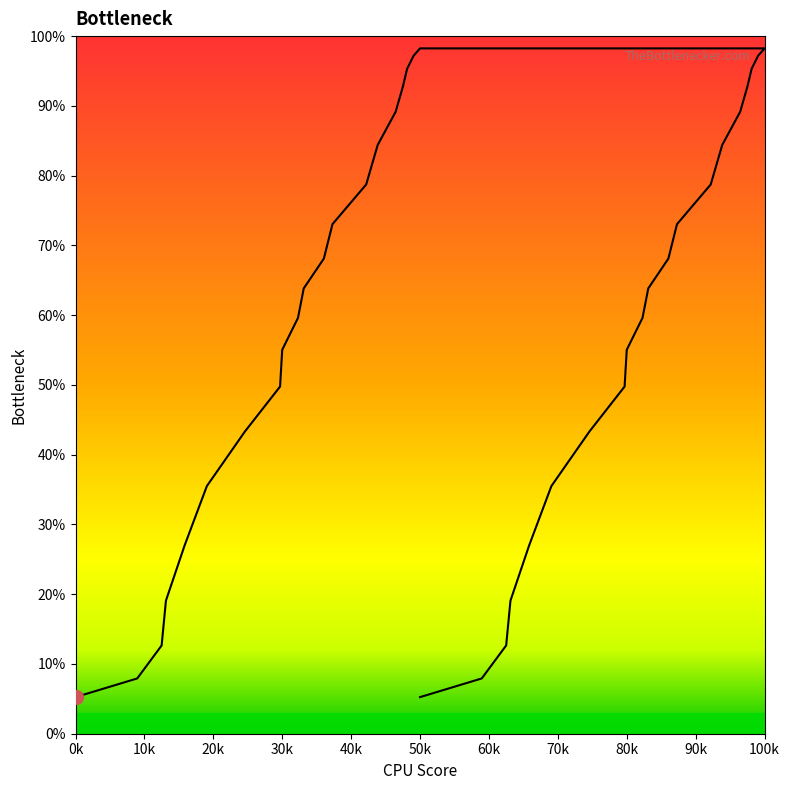

At which category does the chart reach its peak across all series?

50k